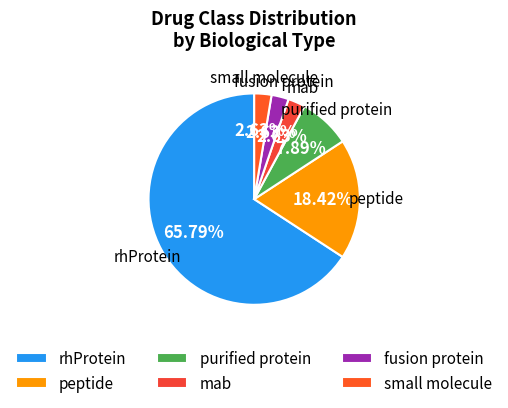

Which category has the biggest portion of the pie?

rhProtein